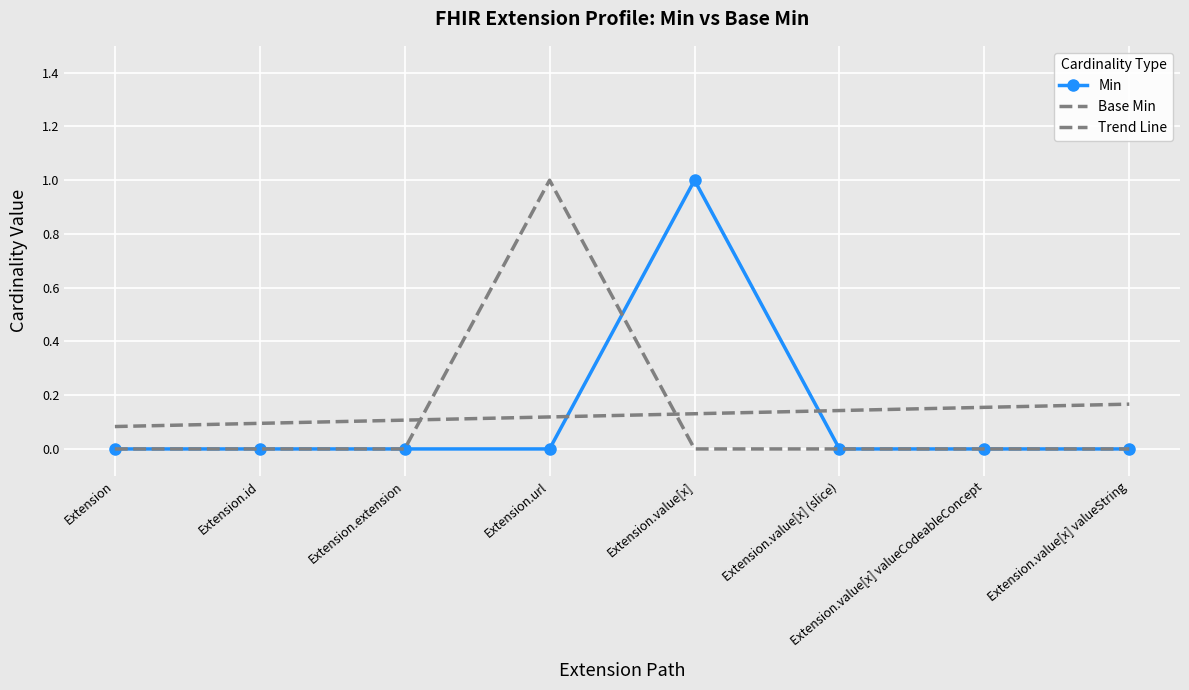

List the labels in order of Base Min value, largest first.

Extension.url, Extension, Extension.id, Extension.extension, Extension.value[x], Extension.value[x] (slice), Extension.value[x] valueCodeableConcept, Extension.value[x] valueString